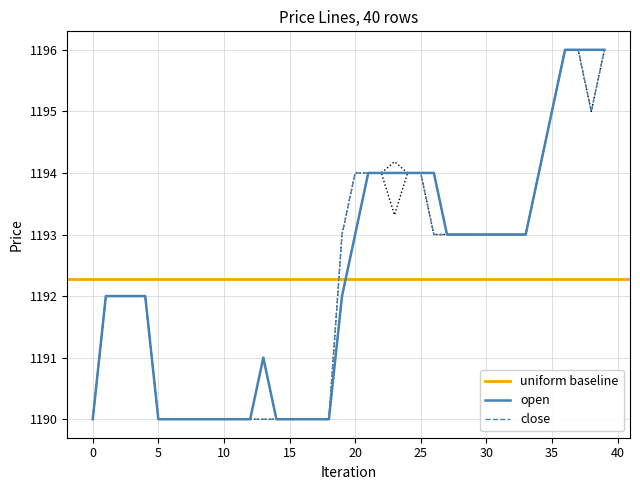

Reading right to left, what are all the values shown in this chart?

open: 1196.0	1196.0	1196.0	1196.0	1195.0	1194.0	1193.0	1193.0	1193.0	1193.0	1193.0	1193.0	1193.0	1194.0	1194.0	1194.0	1194.0	1194.0	1194.0	1193.0	1192.0	1190.0	1190.0	1190.0	1190.0	1190.0	1191.0	1190.0	1190.0	1190.0	1190.0	1190.0	1190.0	1190.0	1190.0	1192.0	1192.0	1192.0	1192.0	1190.0
close: 1196.0	1195.0	1196.0	1196.0	1195.0	1194.0	1193.0	1193.0	1193.0	1193.0	1193.0	1193.0	1193.0	1193.0	1194.0	1194.0	1194.0	1194.0	1194.0	1194.0	1193.0	1190.0	1190.0	1190.0	1190.0	1190.0	1190.0	1190.0	1190.0	1190.0	1190.0	1190.0	1190.0	1190.0	1190.0	1192.0	1192.0	1192.0	1192.0	1190.0
high: 1196.0	1196.0	1196.0	1196.0	1195.0	1194.0	1193.0	1193.0	1193.0	1193.0	1193.0	1193.0	1193.0	1194.0	1194.0	1194.0	1194.2	1194.0	1194.0	1194.0	1193.0	1190.0	1190.0	1190.0	1190.0	1190.0	1191.0	1190.0	1190.0	1190.0	1190.0	1190.0	1190.0	1190.0	1190.0	1192.0	1192.0	1192.0	1192.0	1190.0
low: 1196.0	1195.0	1196.0	1196.0	1195.0	1194.0	1193.0	1193.0	1193.0	1193.0	1193.0	1193.0	1193.0	1193.0	1194.0	1194.0	1193.3	1194.0	1194.0	1193.0	1192.0	1190.0	1190.0	1190.0	1190.0	1190.0	1190.0	1190.0	1190.0	1190.0	1190.0	1190.0	1190.0	1190.0	1190.0	1192.0	1192.0	1192.0	1192.0	1190.0